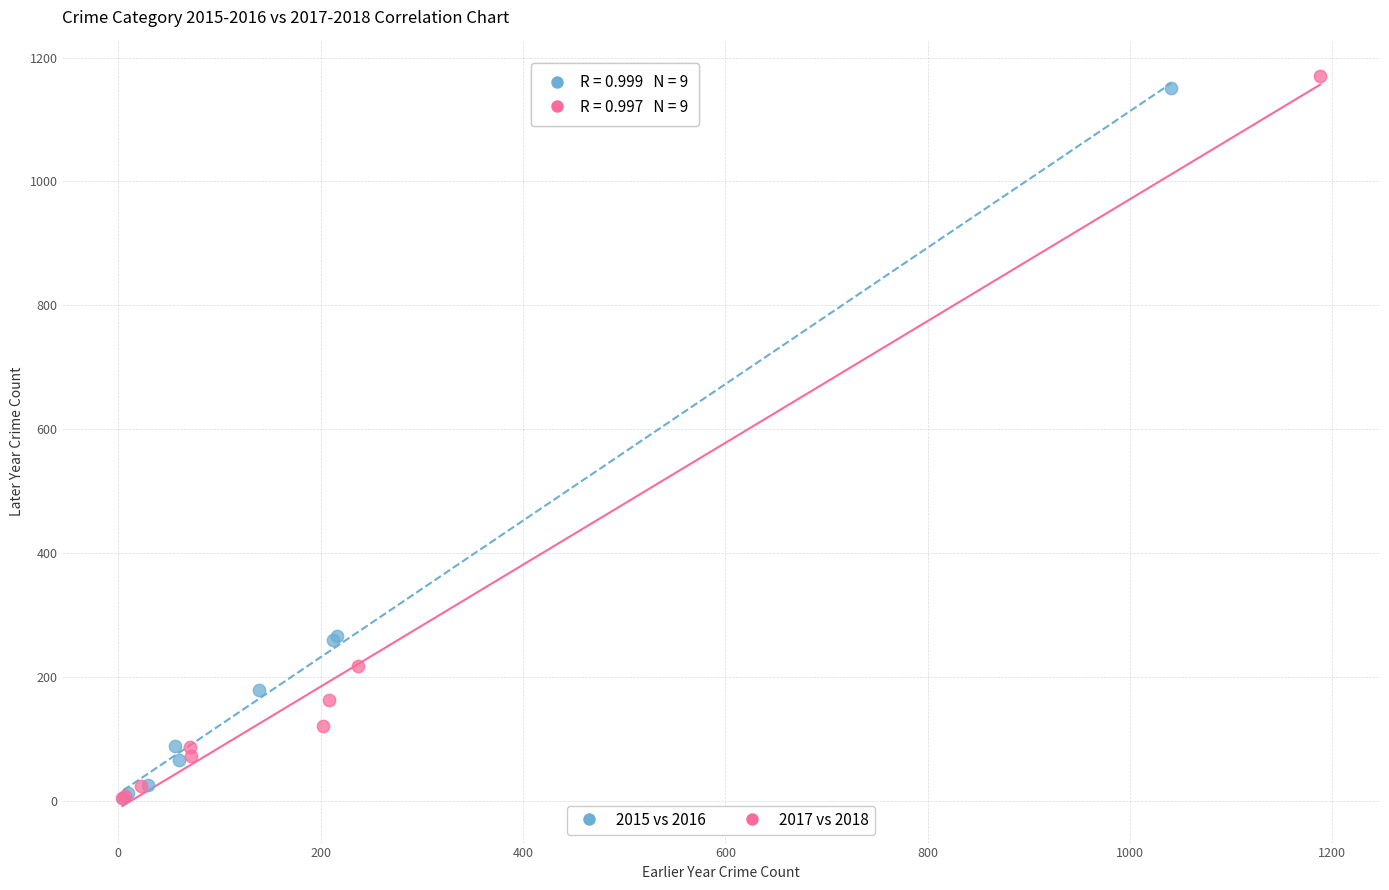

Which series has the widest spread of Y values?

2017 vs 2018